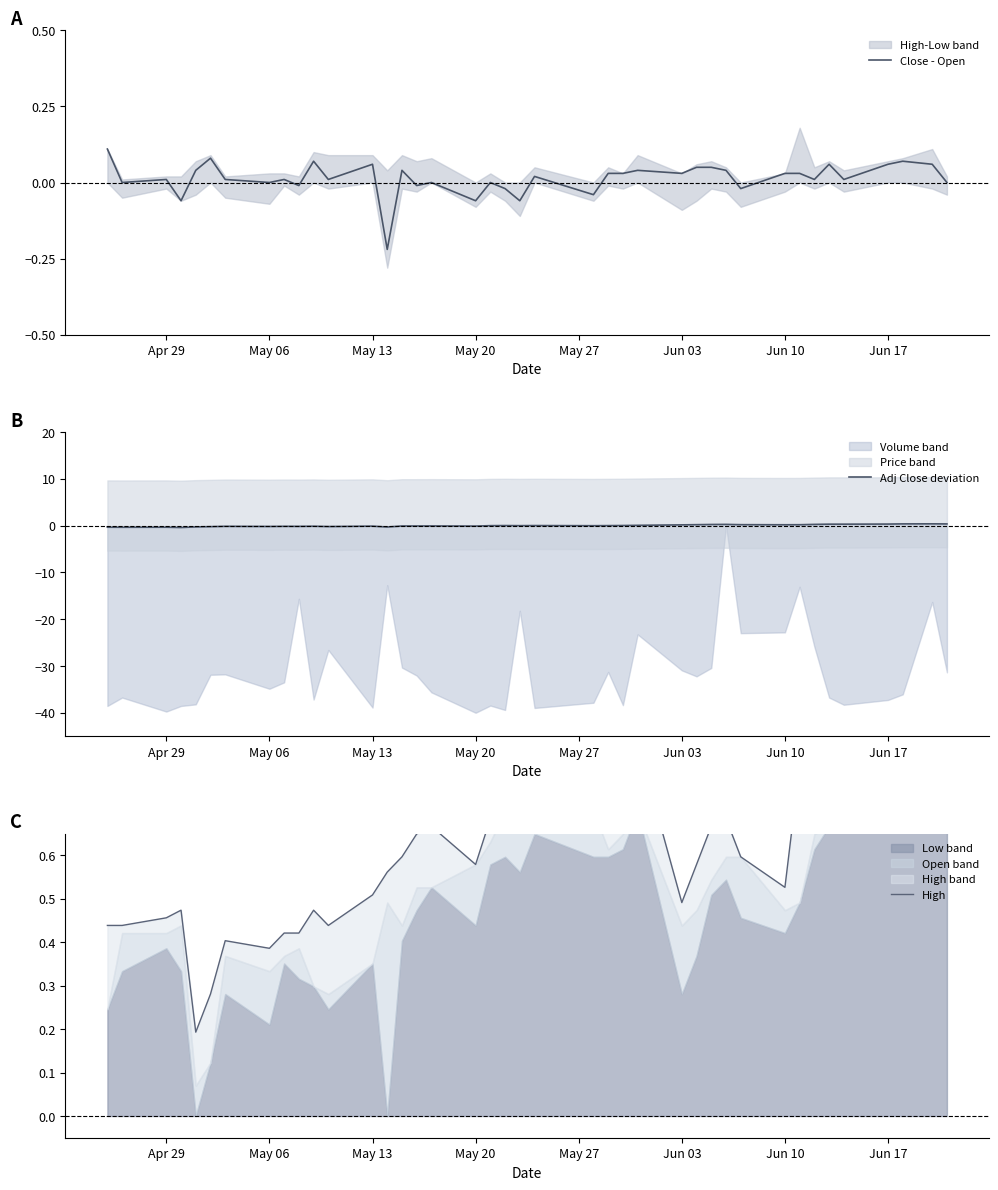

Is the value of Adj Close deviation at Jun 17 greater than the value of Close - Open at Apr 29?

Yes